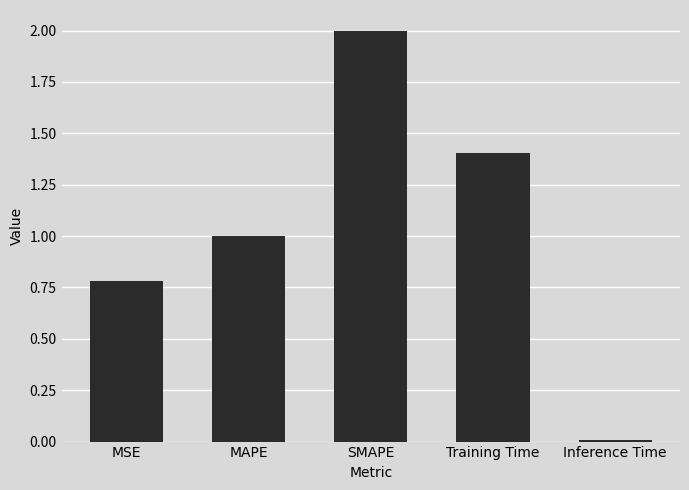

What value does the data have at MSE?

0.8